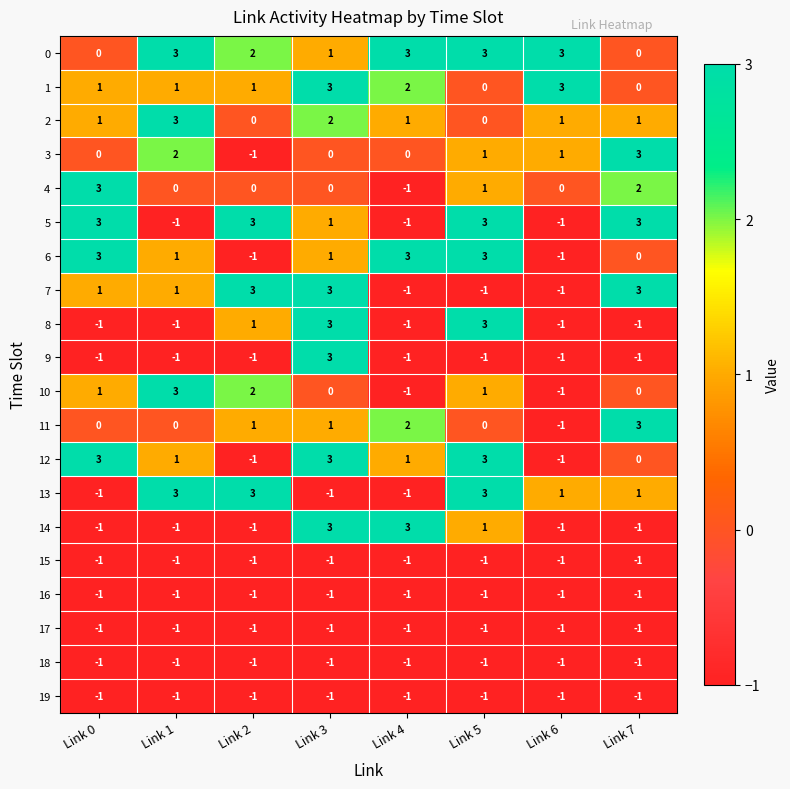

Count the 2 values in the range 1 to 2.

5